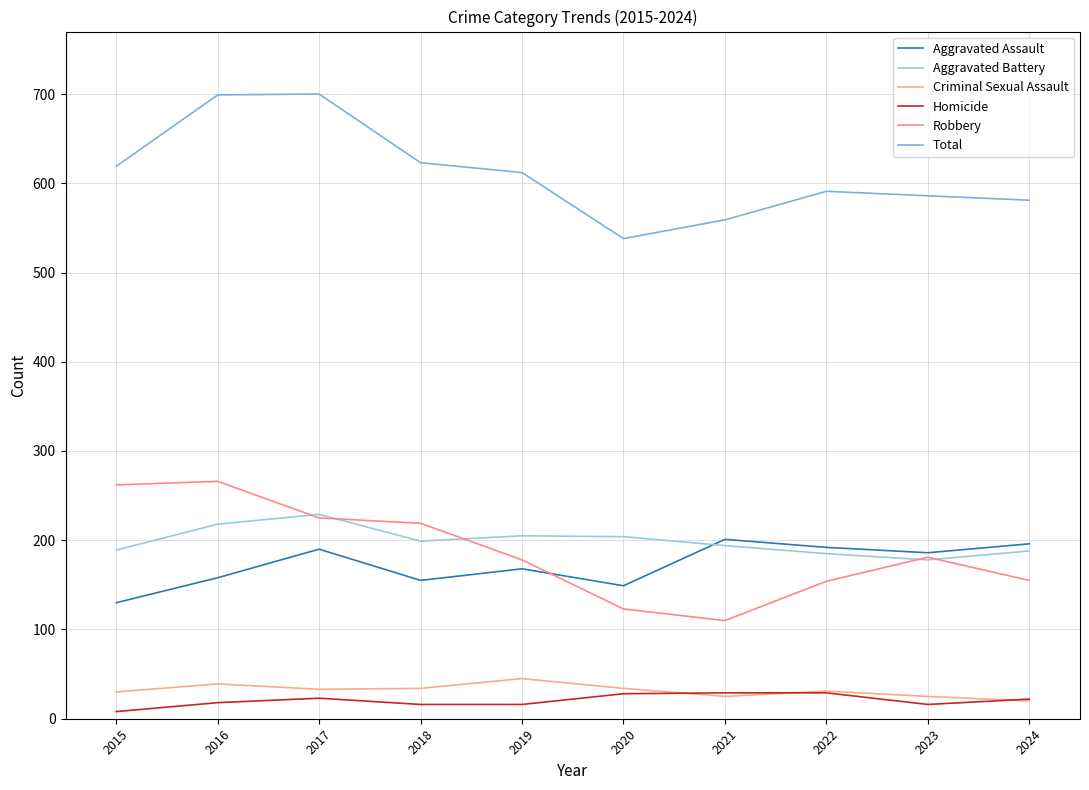

True or false: Aggravated Battery has a value of 327 at 2019.

False